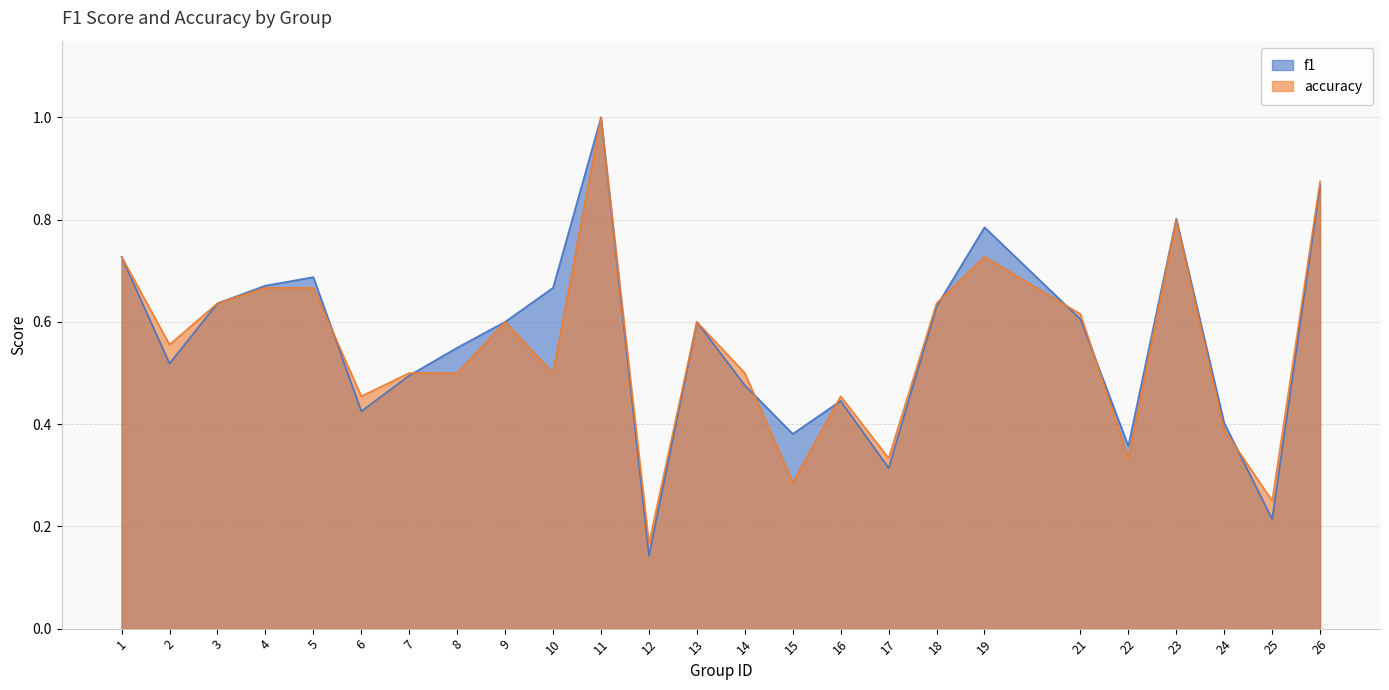

Where is f1 nearest to the value 0?

12